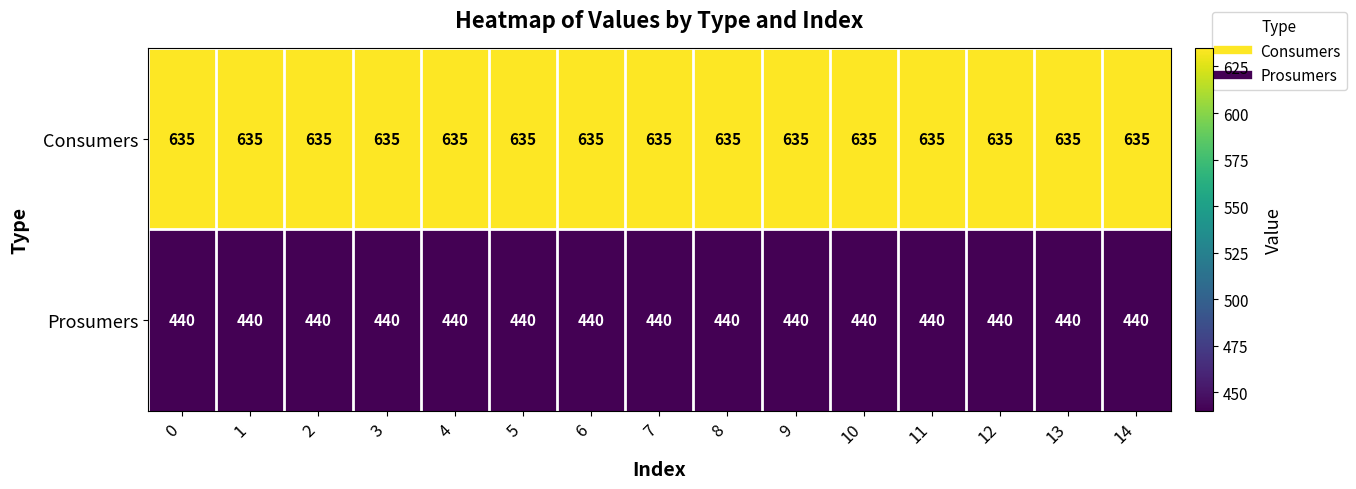

Rank the series by their maximum value, from highest to lowest.

Consumers, Prosumers